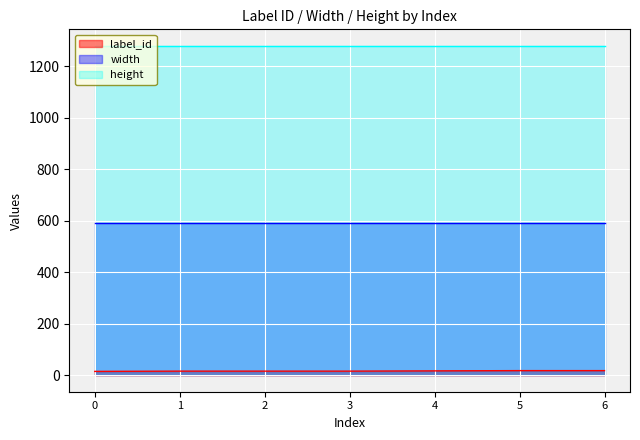

True or false: height and width cross at least once.

False